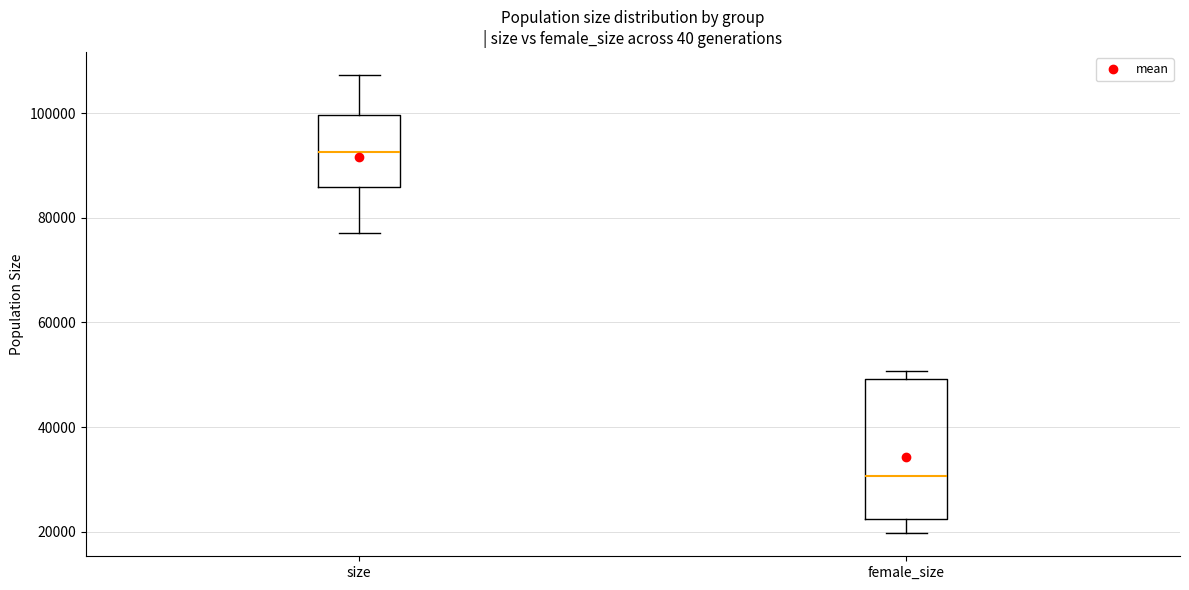

Reading left to right, read every box against the y-axis: the position of its median line, the range the box covers, and the ends of its whiskers. The values are not printed on the chart, so give them approximately, as read against the axis.

size: median 92000, box 86000 to 100000, whiskers 78000 to 108000
female_size: median 30000, box 22000 to 50000, whiskers 20000 to 50000 (just above the box's upper edge)